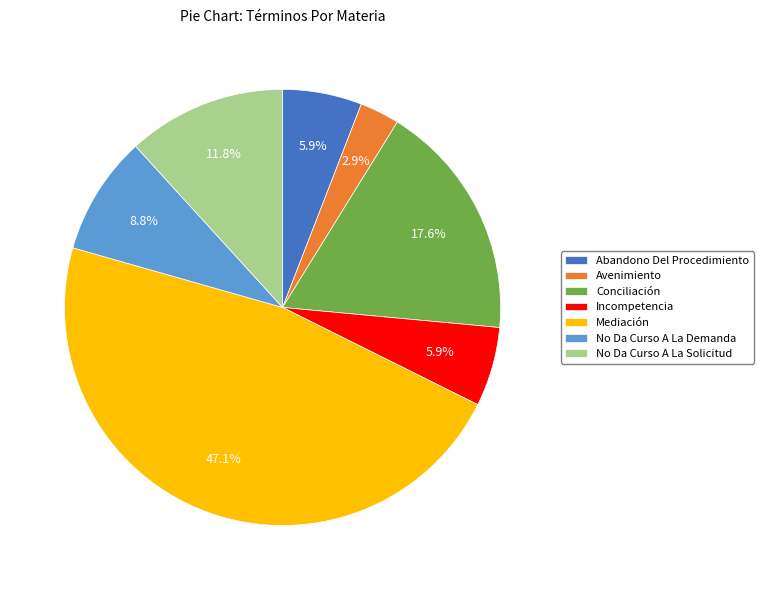

Is Abandono Del Procedimiento the majority of the pie?

No